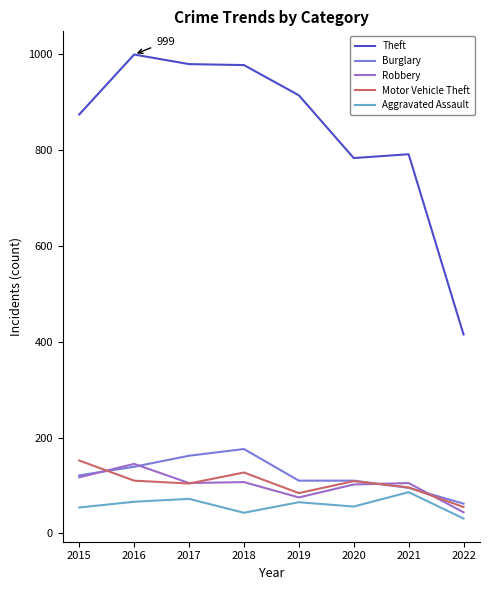

How many interior local peaks does the Theft series have?

2